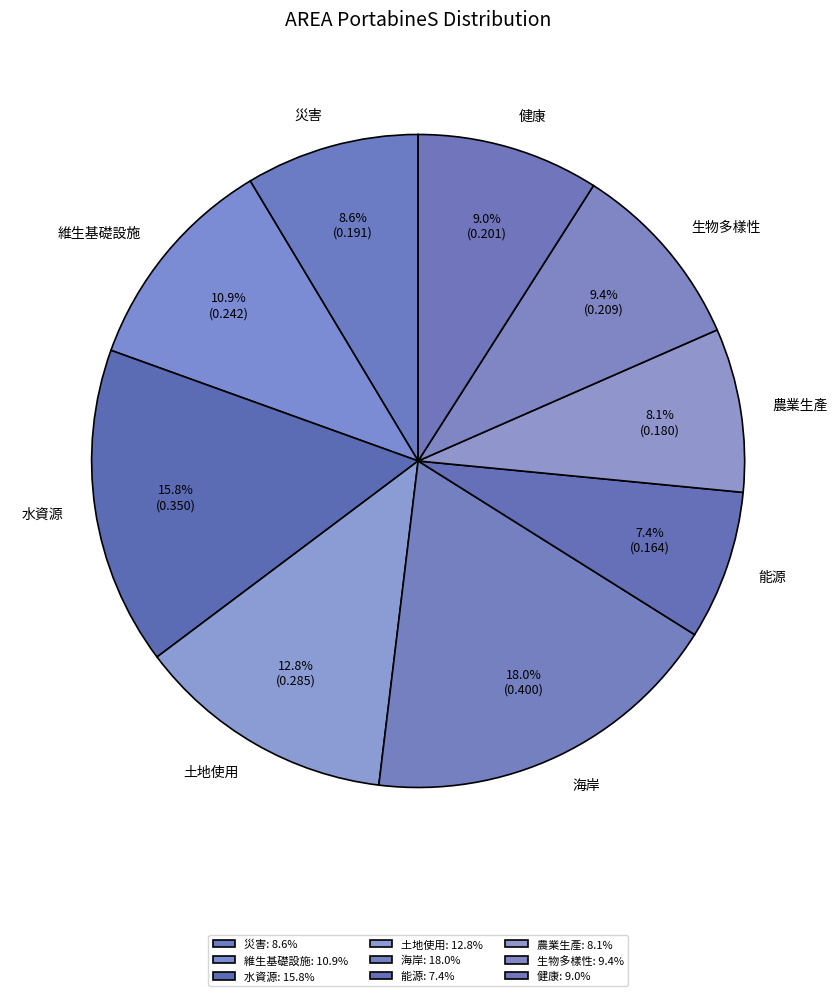

To the nearest percent, what percentage of the pie is 土地使用?

13%